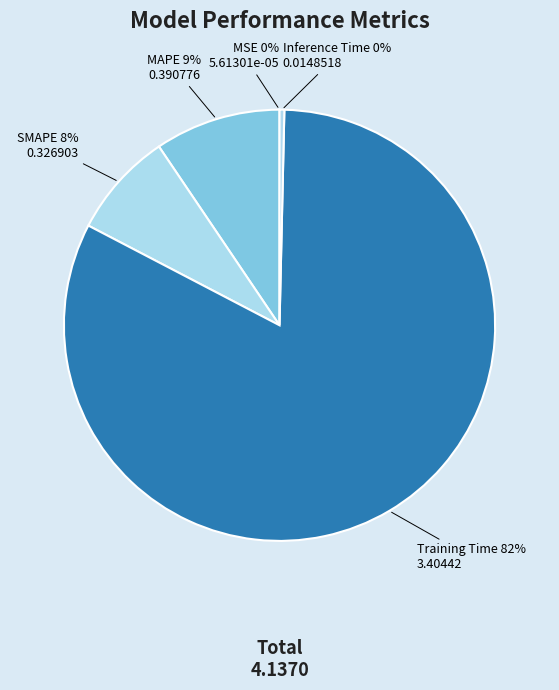

What is the largest slice in the pie chart?

Training Time